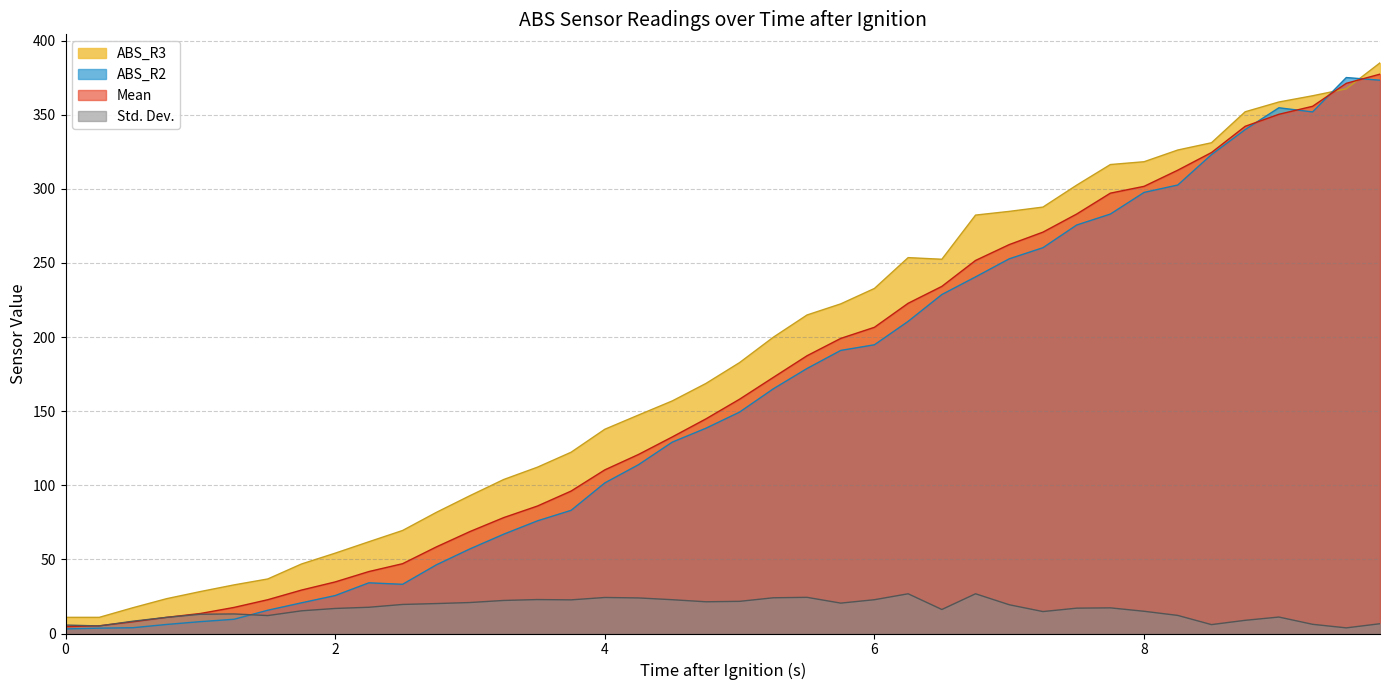

In ABS_R3, how many points are higher than both neighbors (excluding endpoints)?

1